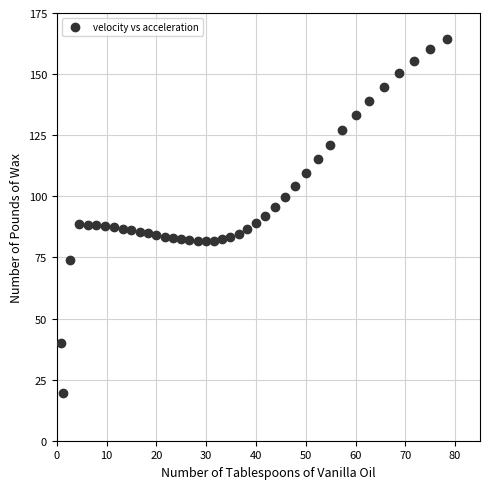

What is the range of Y values (max minus min)?

144.9